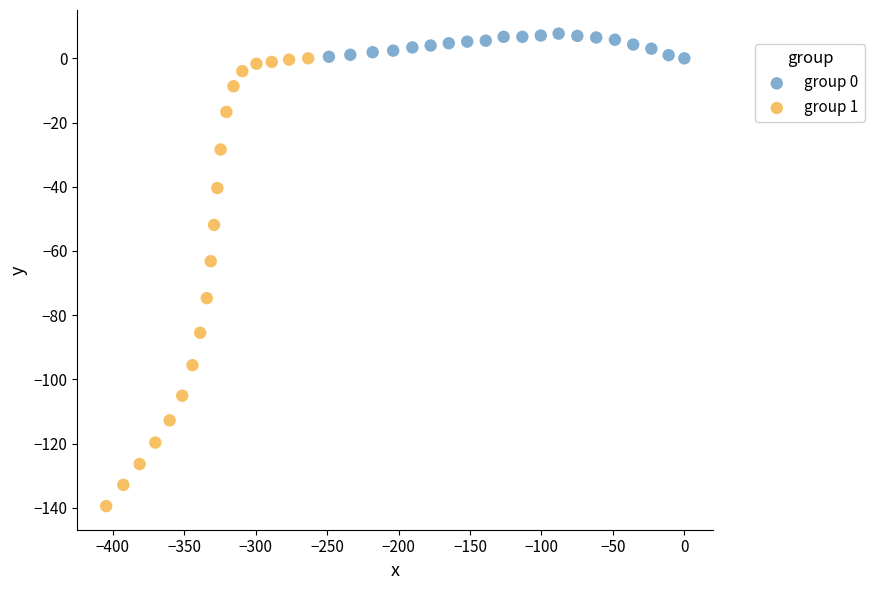

Which series contains the lowest Y value?

group 1